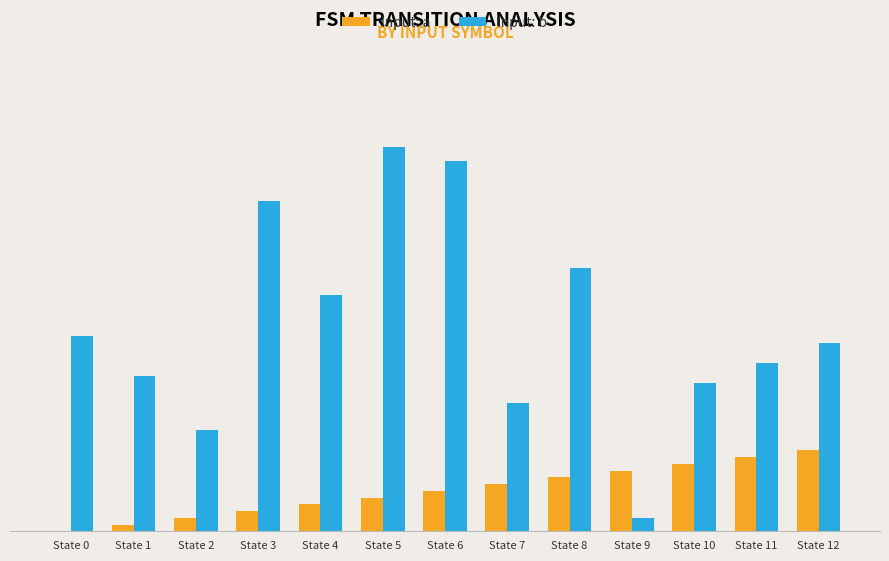

Rank the series at State 1 from highest to lowest value.

input: b, input: a